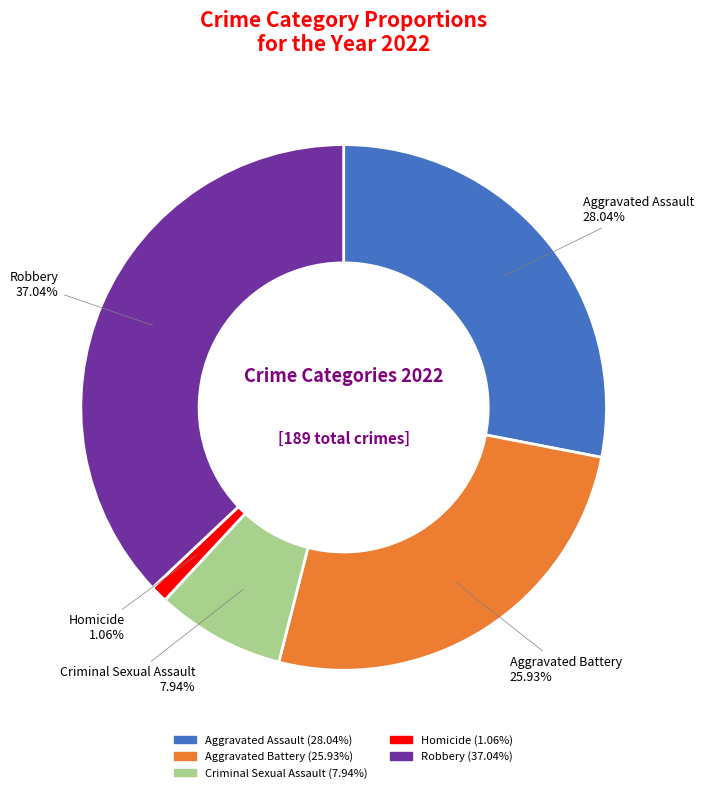

What is the smallest slice in the pie chart?

Homicide